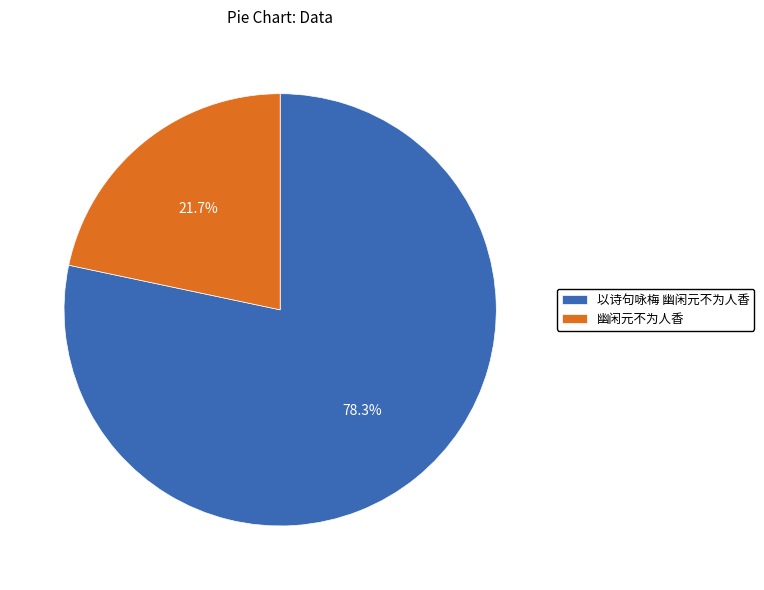

Which slice represents more than half of the pie?

以诗句咏梅 幽闲元不为人香